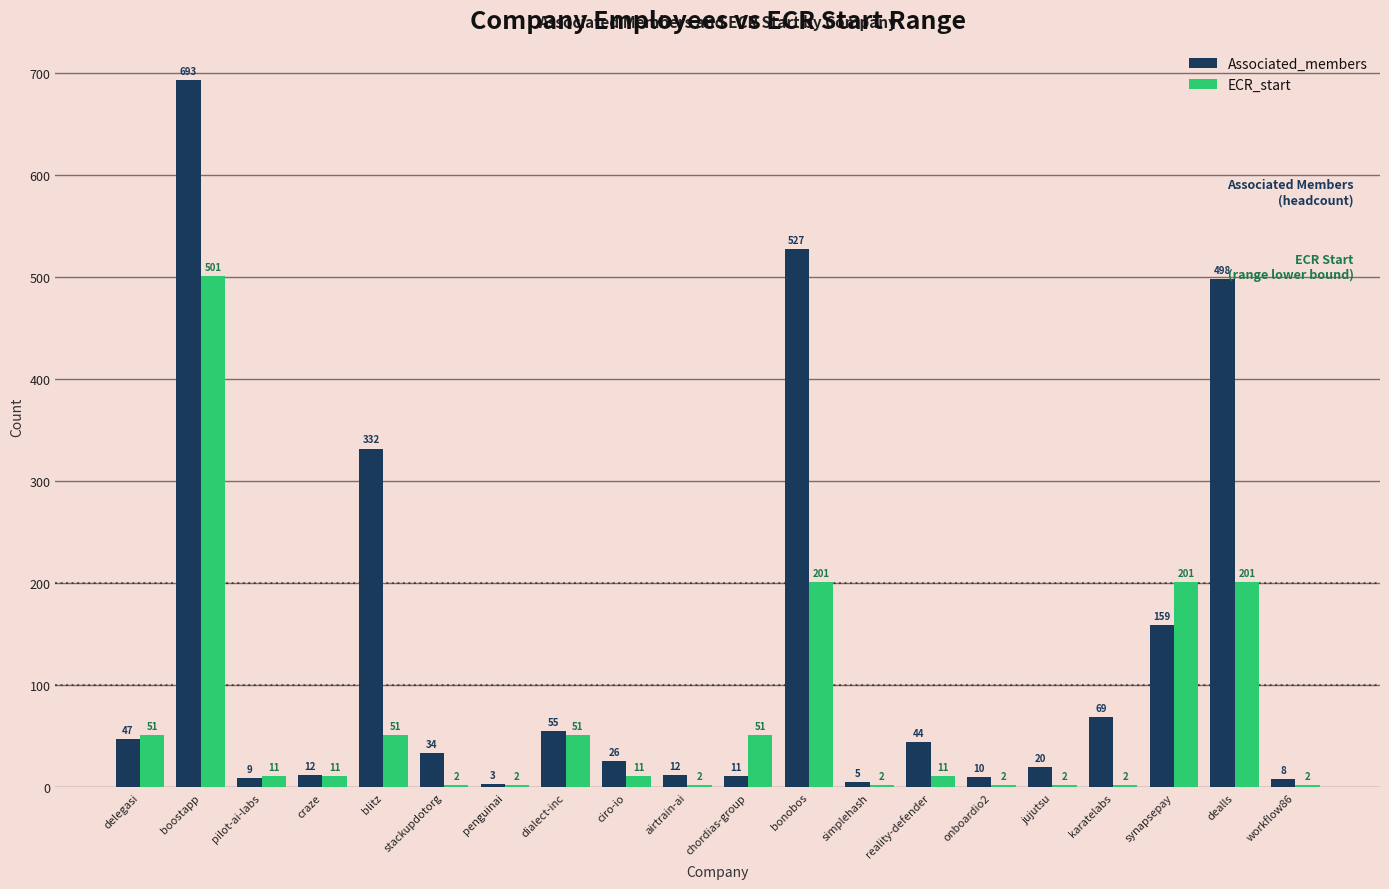

What is the approximate value of ECR_start at reality-defender?

11